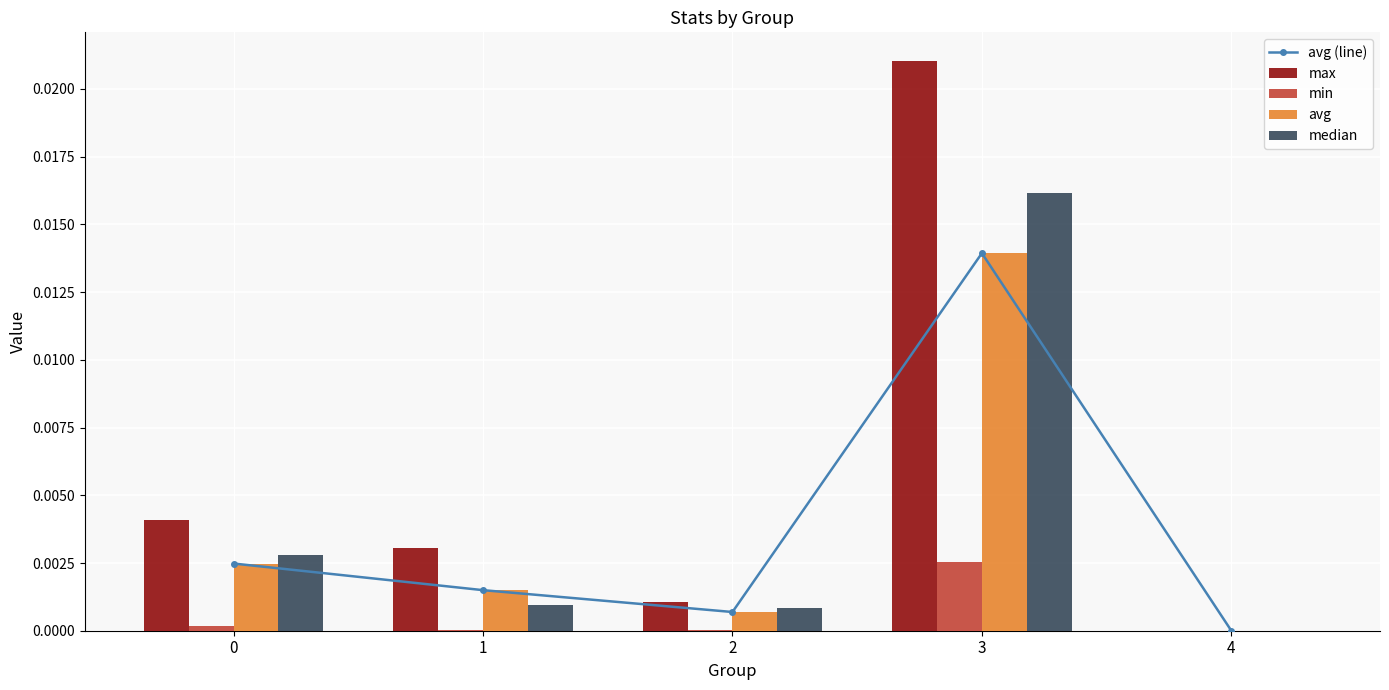

Where is avg (line) nearest to the value 0?

4